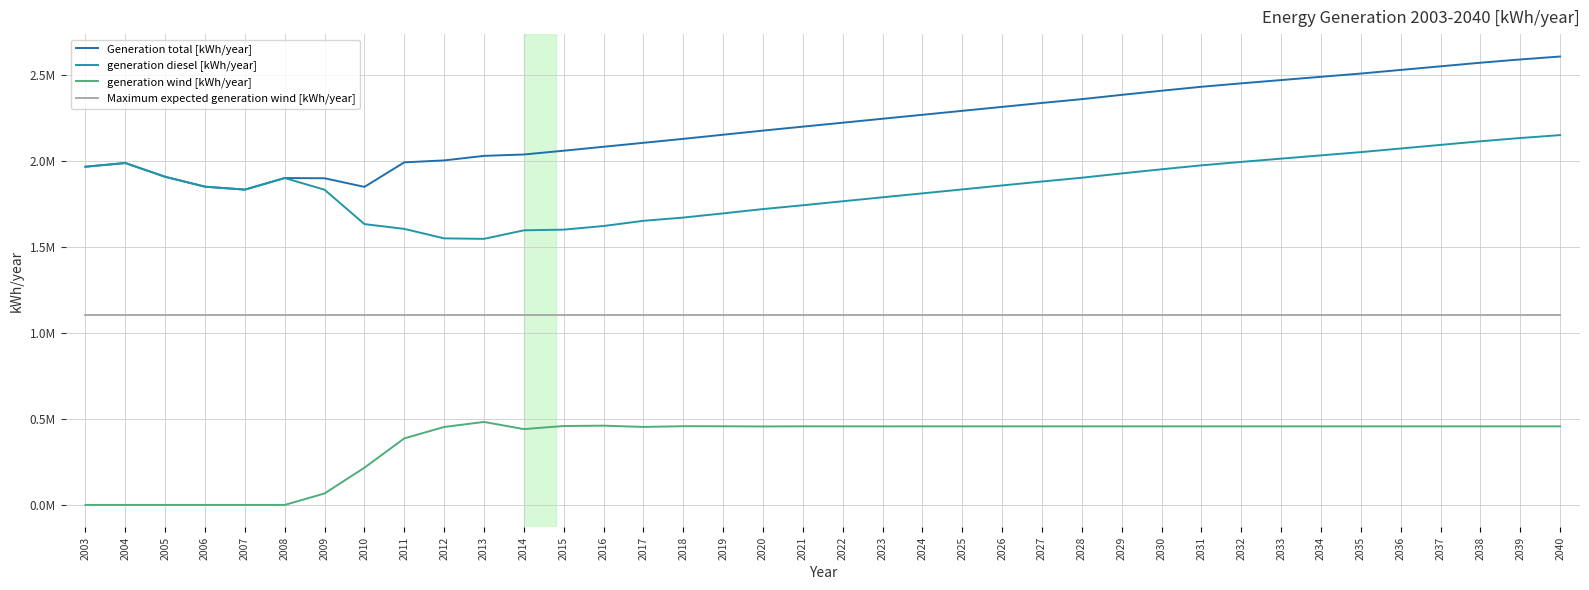

Between 2031 and 2038, which is larger?

2038